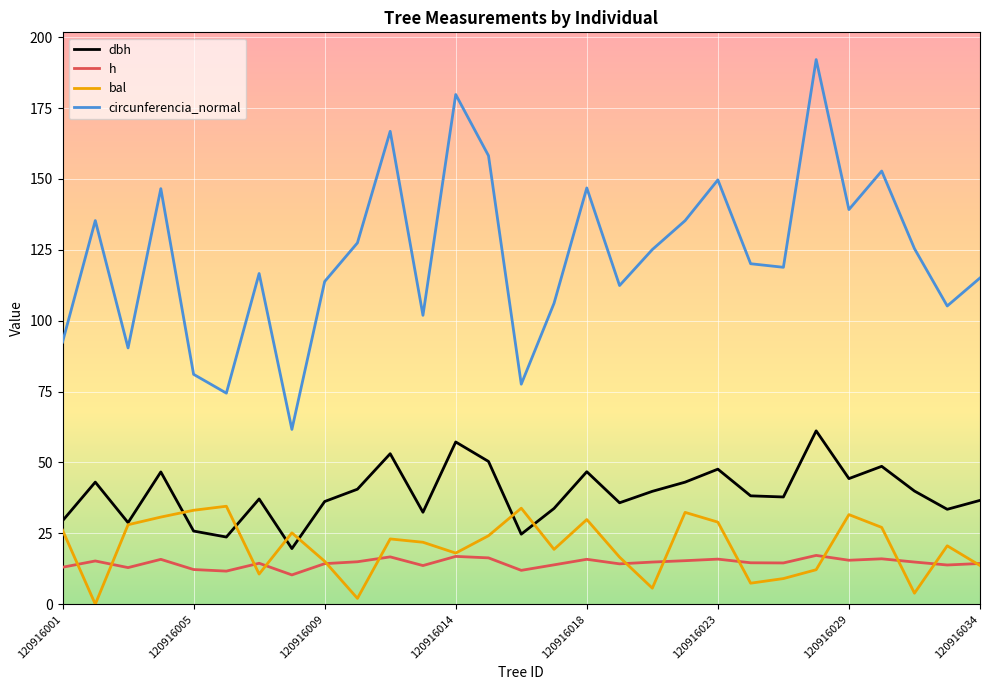

Which series has the largest range (max minus min)?

circunferencia_normal